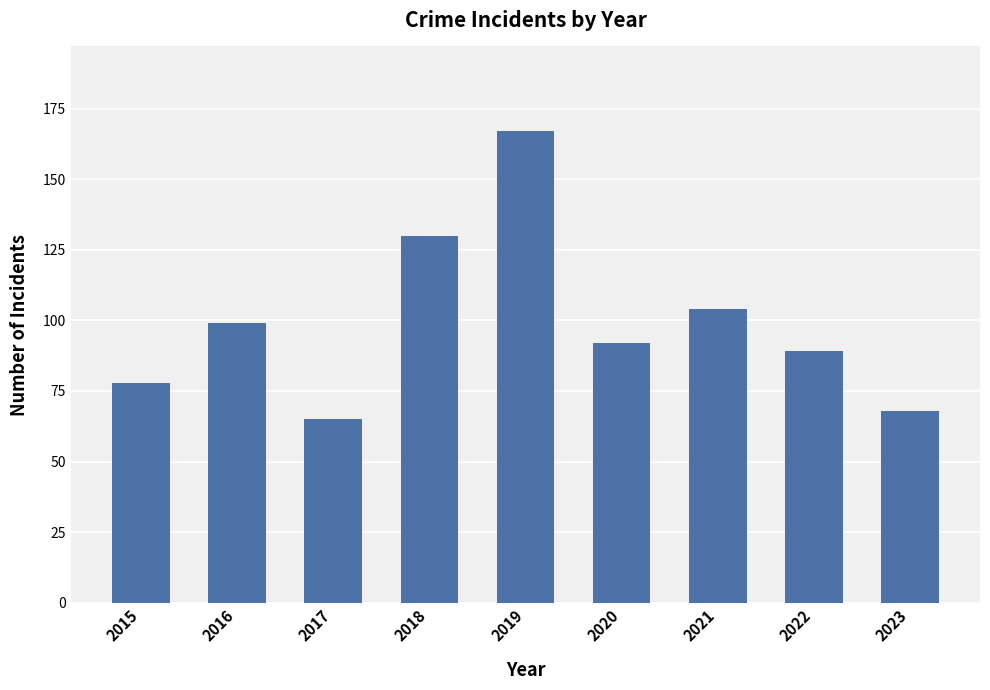

What is the average value?

99